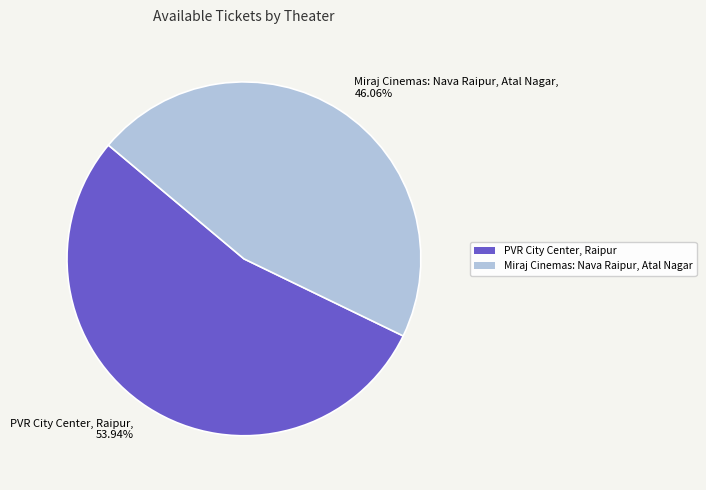

What is the total percentage of Miraj Cinemas: Nava Raipur, Atal Nagar and PVR City Center, Raipur?

100.0%